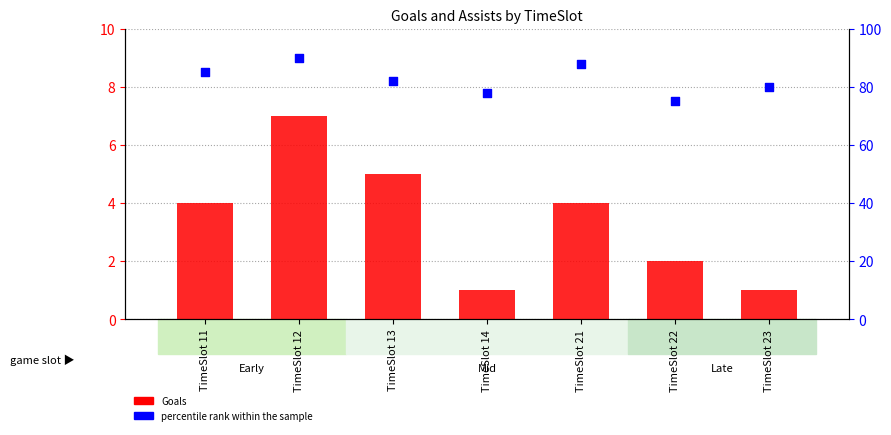

Which series reaches the maximum Y coordinate?

percentile rank within the sample